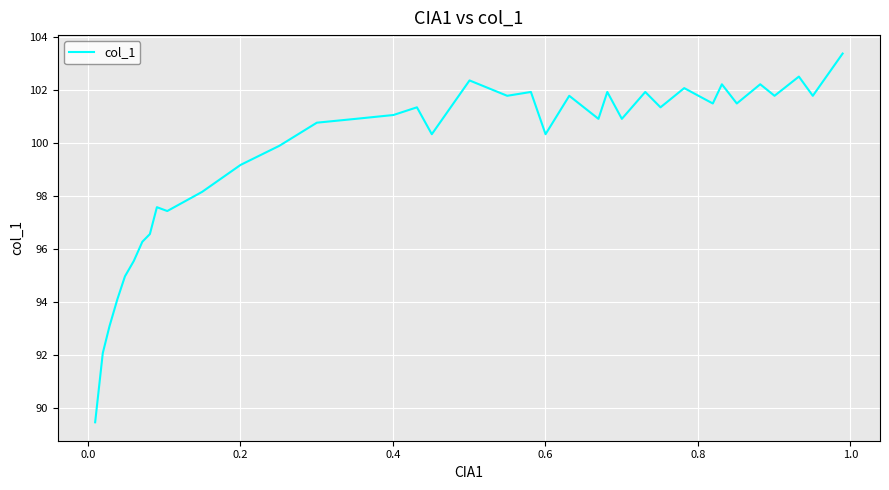

What is the difference between the second highest and minimum values?

13.0